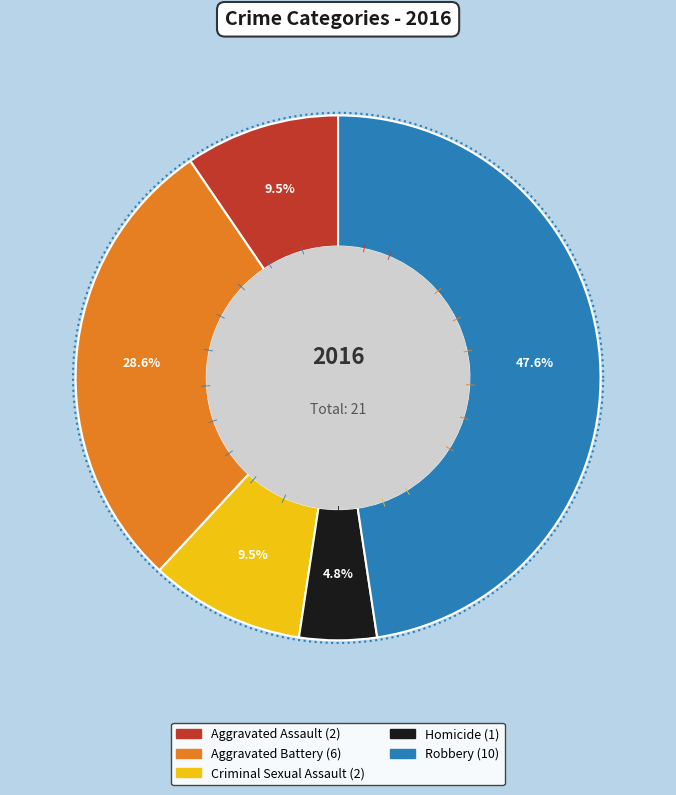

How many slices are in this pie chart?

5